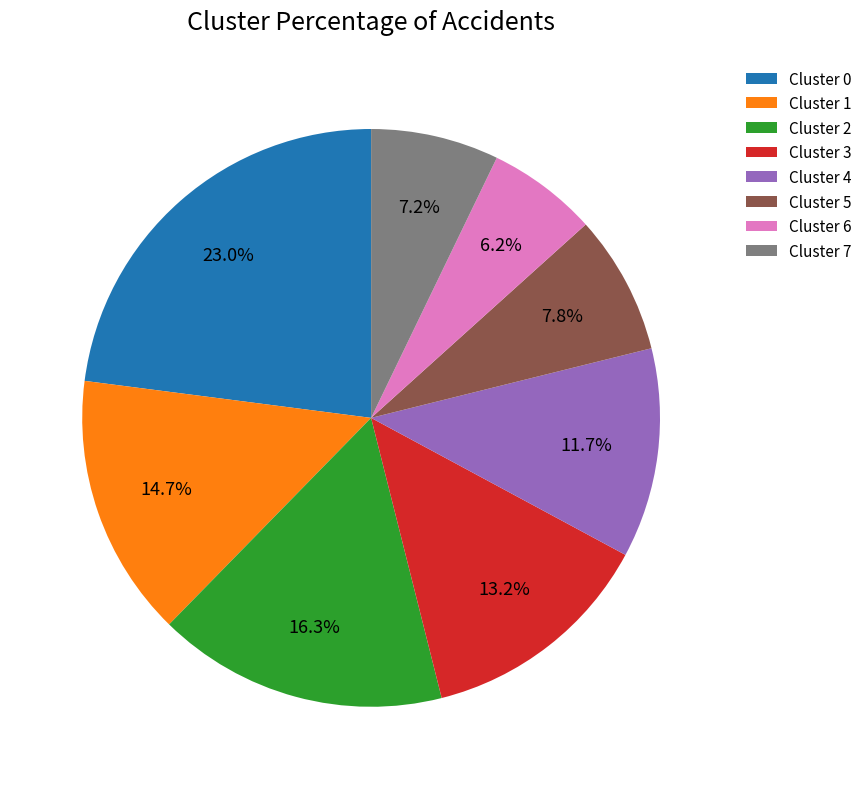

What is the ratio of the value at Cluster 2 to the value at Cluster 5?

2.1